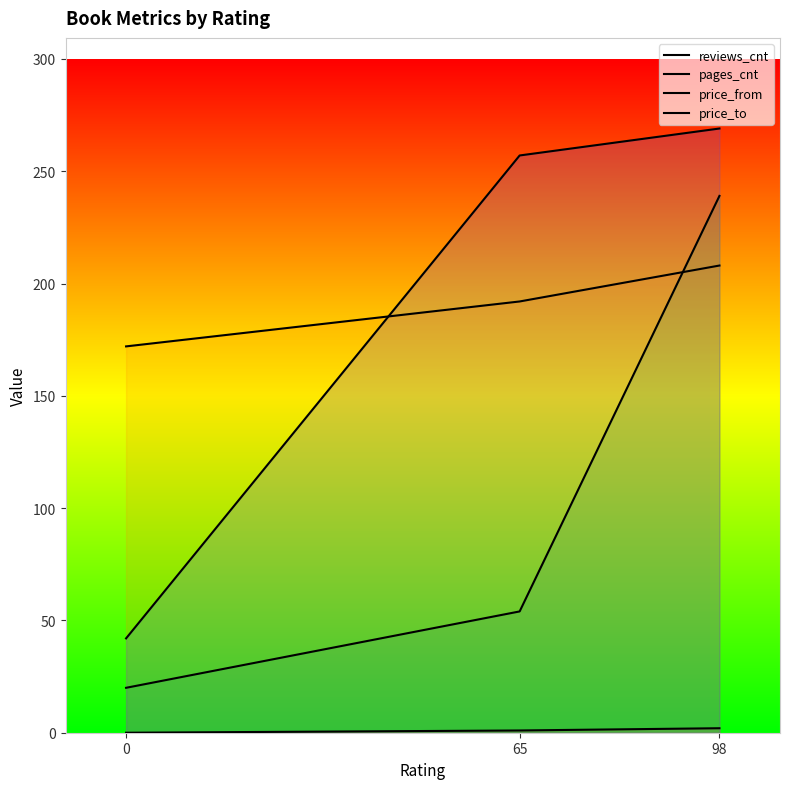

What is the difference between the maximum and minimum values in the price_to series?

227